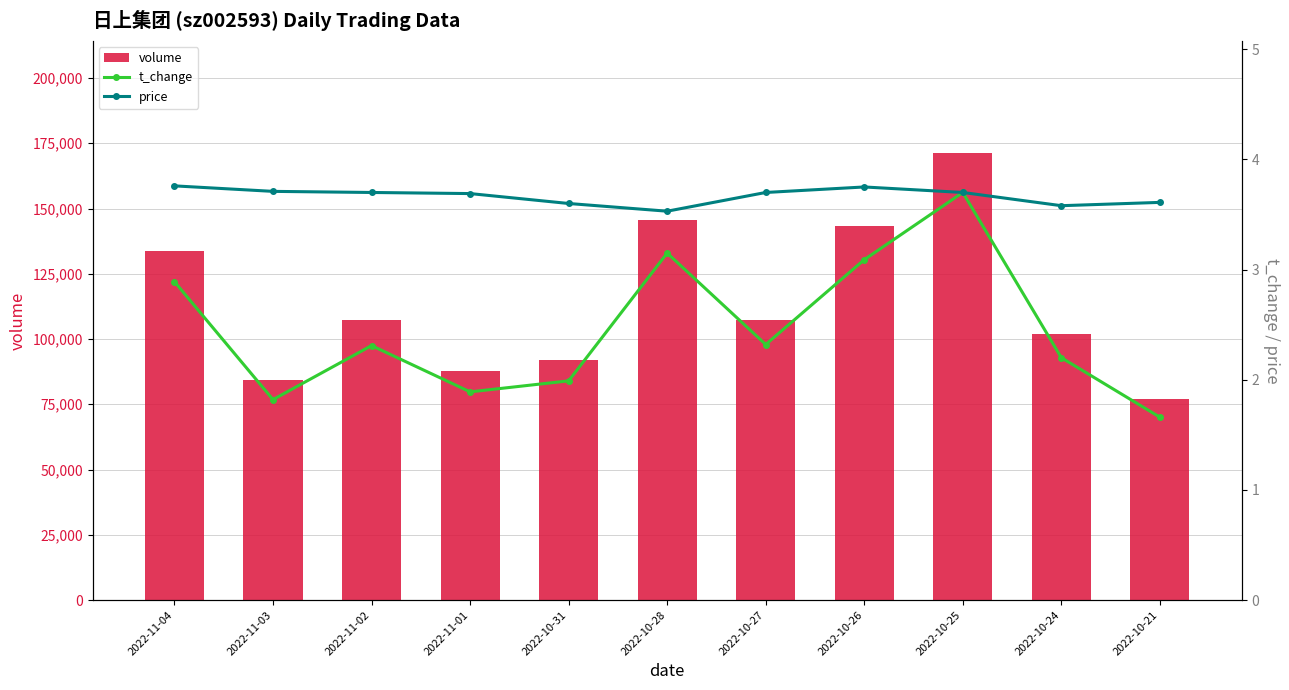

Between 2022-11-03 and 2022-11-01, which is larger?

2022-11-01